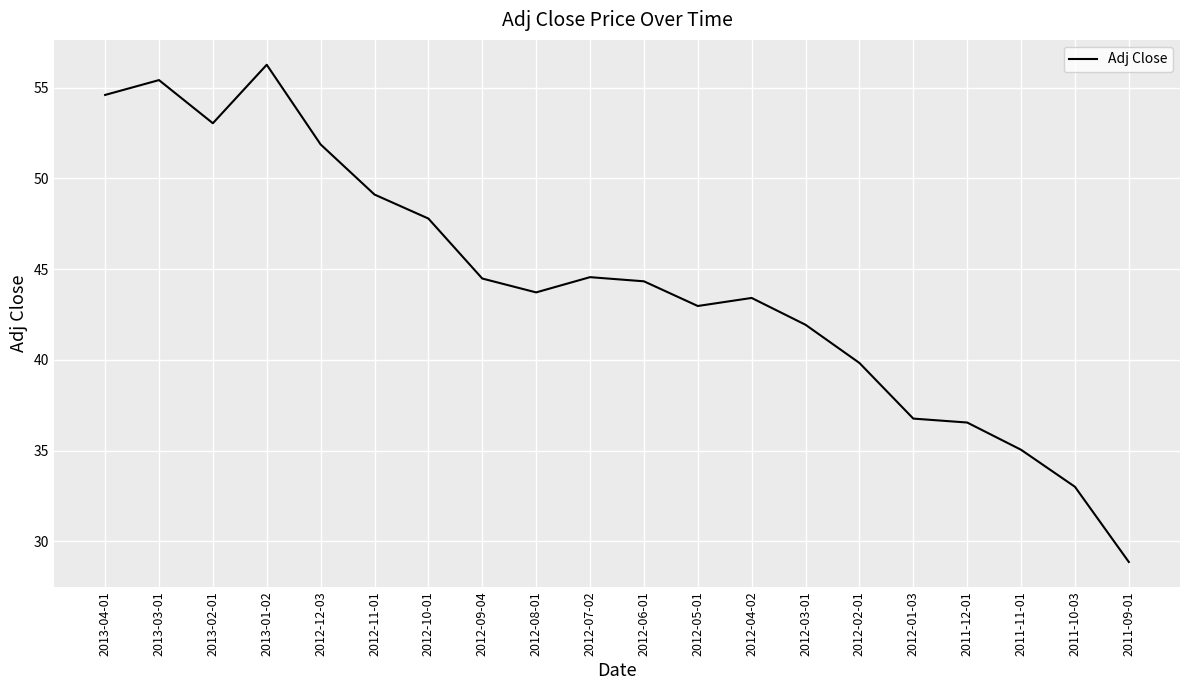

How many values are below 44?

10